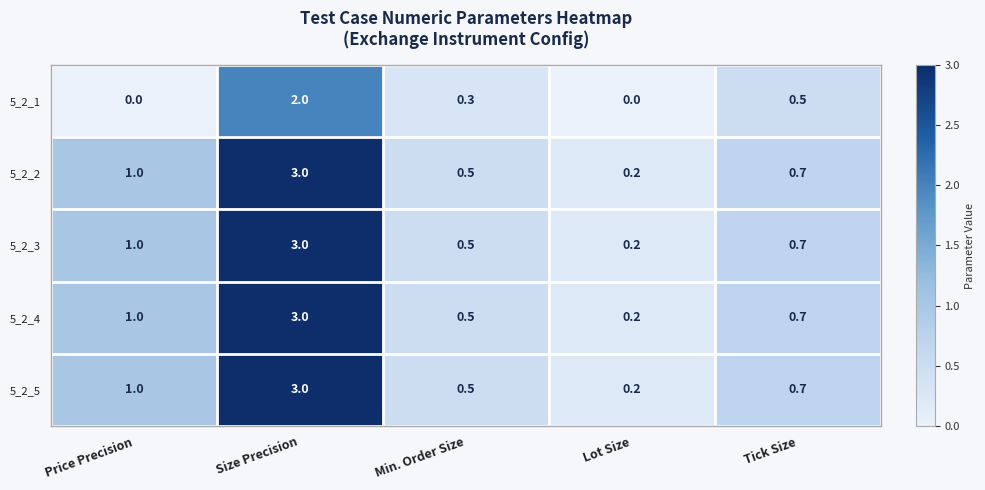

Reading left to right, list all the values displayed in this chart.

5_2_1: 0.0	2.0	0.3	0.0	0.5
5_2_2: 1.0	3.0	0.5	0.2	0.7
5_2_3: 1.0	3.0	0.5	0.2	0.7
5_2_4: 1.0	3.0	0.5	0.2	0.7
5_2_5: 1.0	3.0	0.5	0.2	0.7